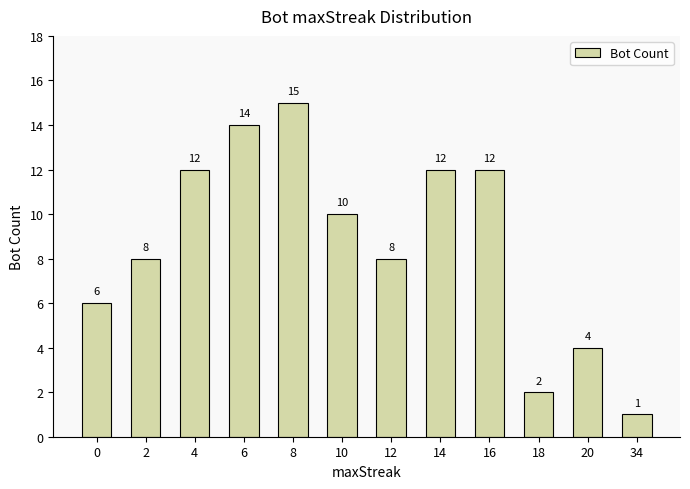

Reading left to right, what are all the values shown in this chart?

6	8	12	14	15	10	8	12	12	2	4	1